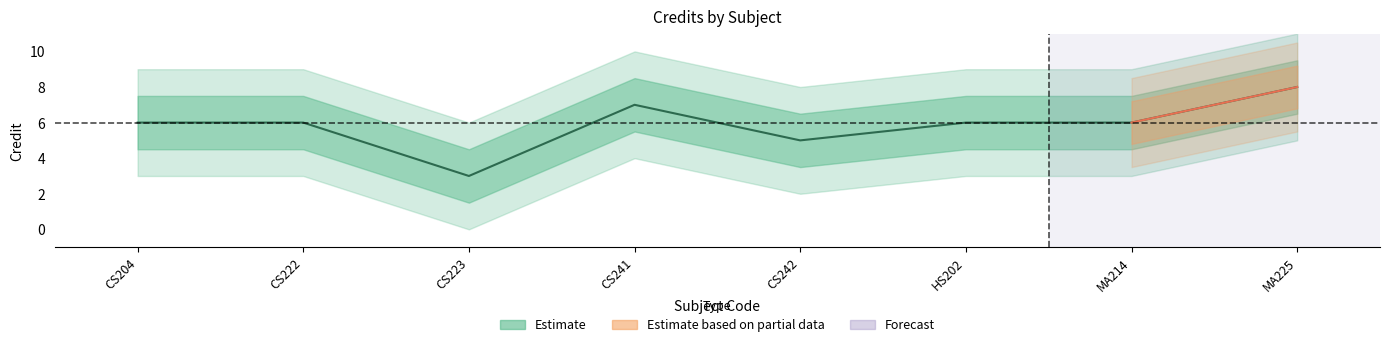

At which category does the chart reach its minimum across all series?

CS223